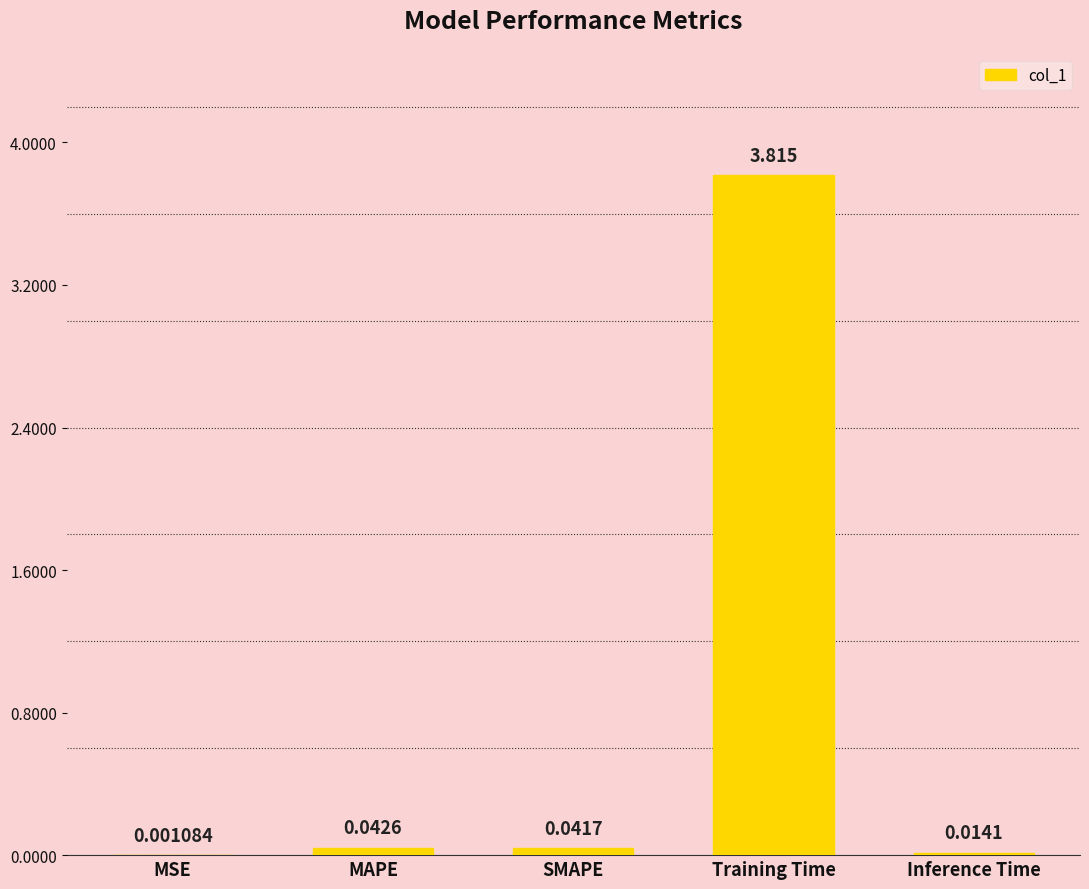

How many distinct data groups are displayed?

1